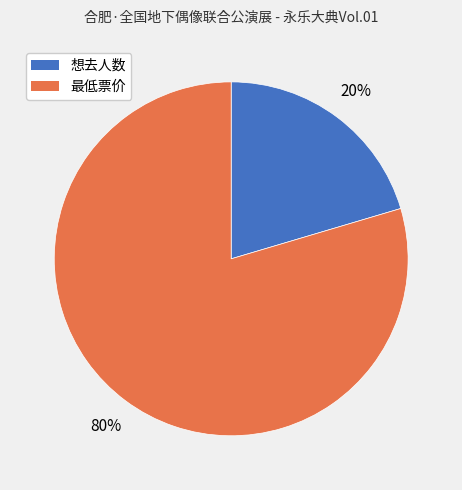

Combined, do 想去人数 and 最低票价 account for over 50%?

Yes